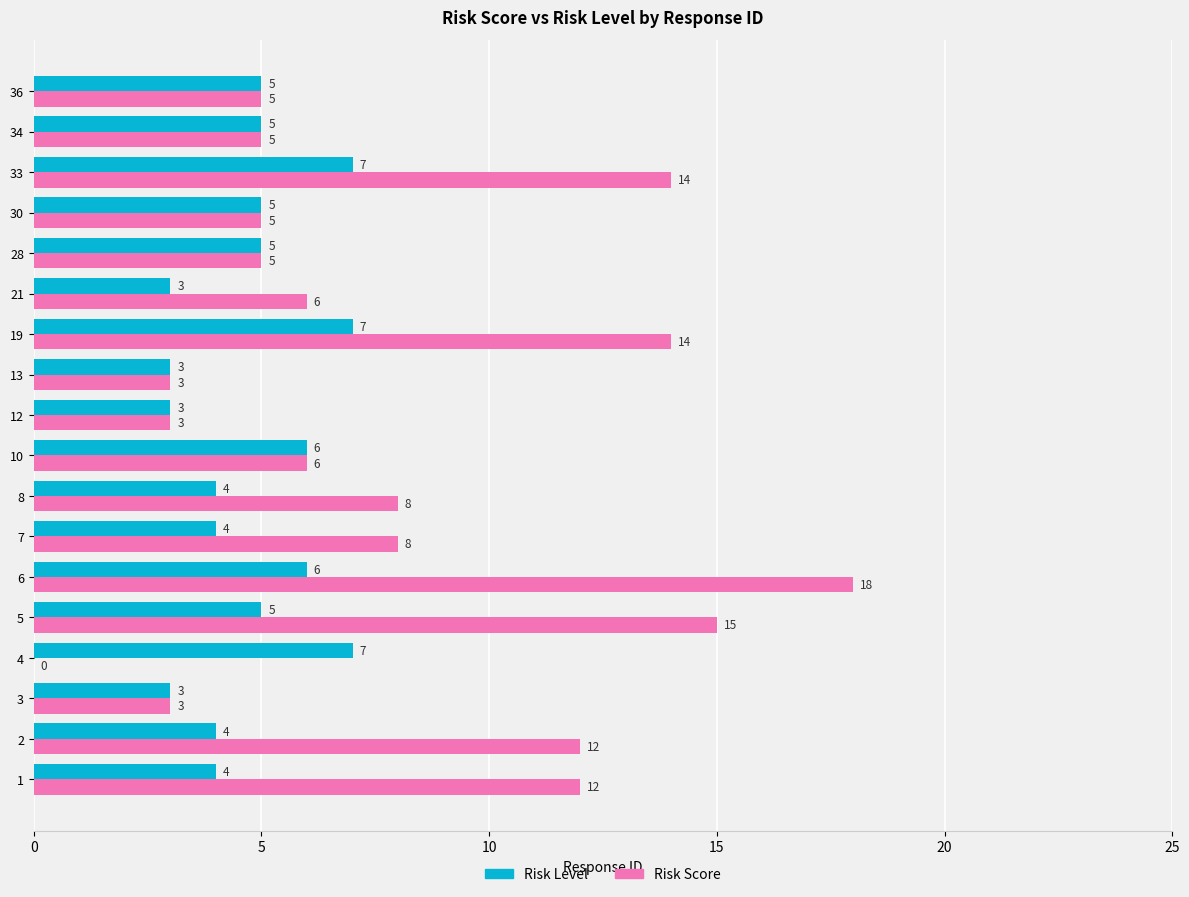

What is the average value of the Risk Score series?

8